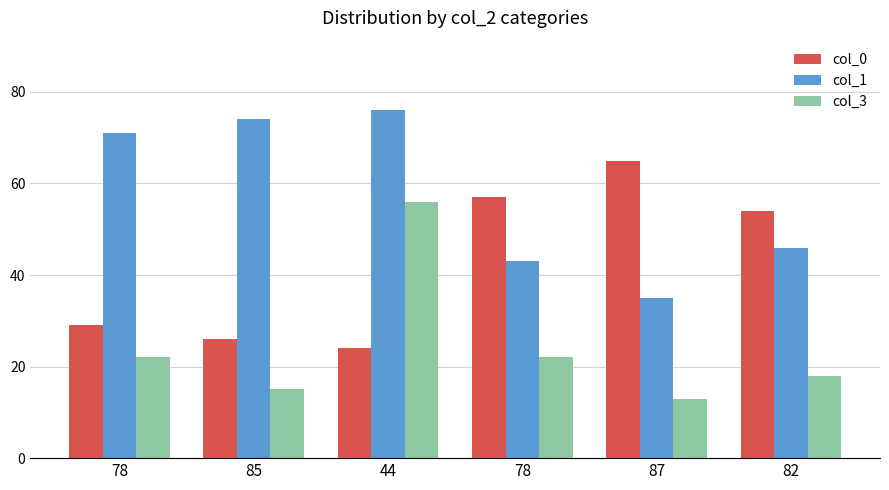

Are the bars grouped side by side (vs. stacked)?

Yes